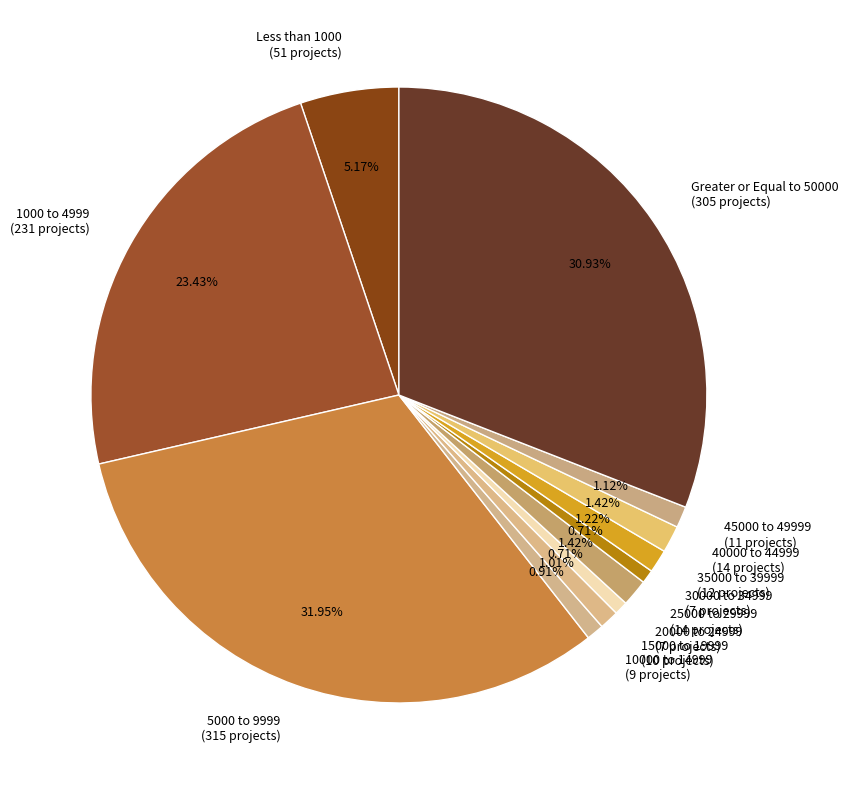

To the nearest percent, what percentage of the pie is Less than 1000?

5%